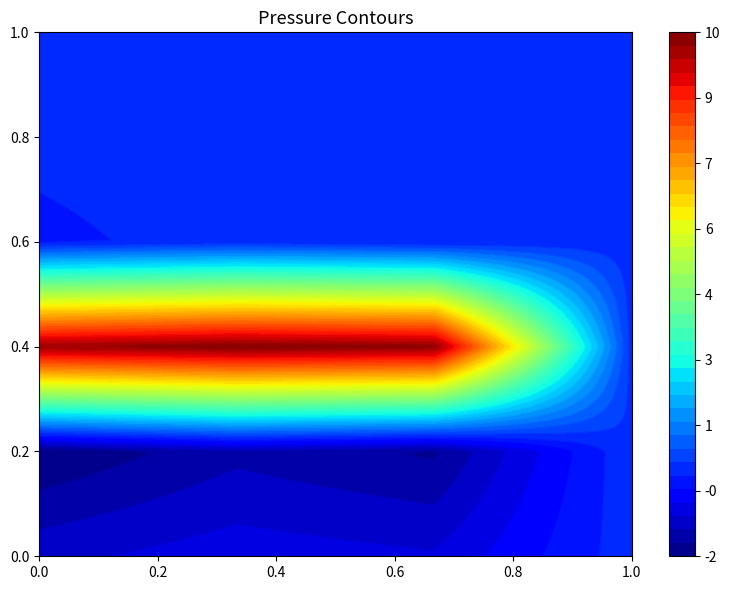

Between 1.0 and 0.0, which is larger?

1.0